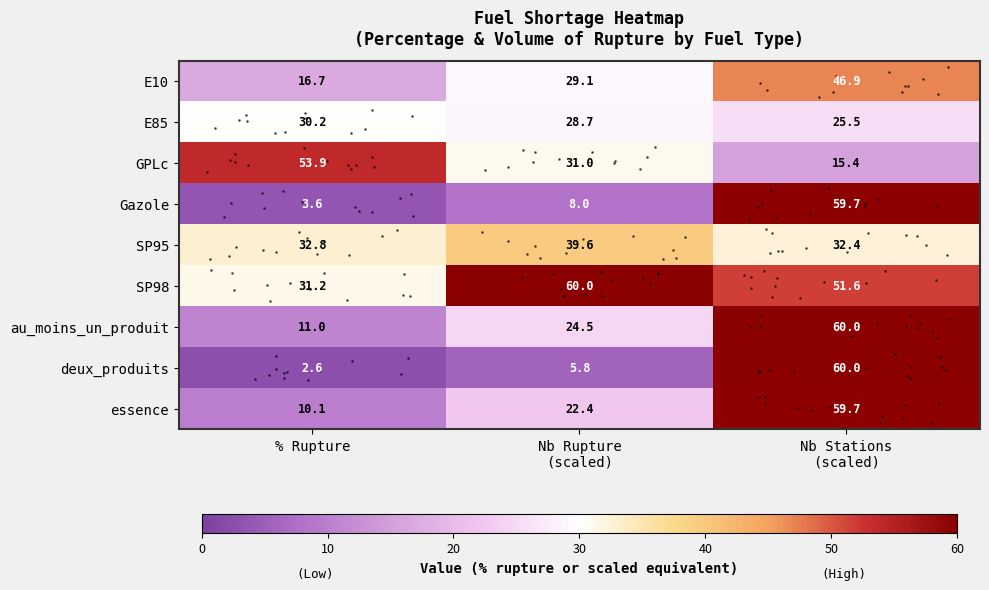

The E85 series shows 25.5 at Nb Stations (scaled). True or false?

True